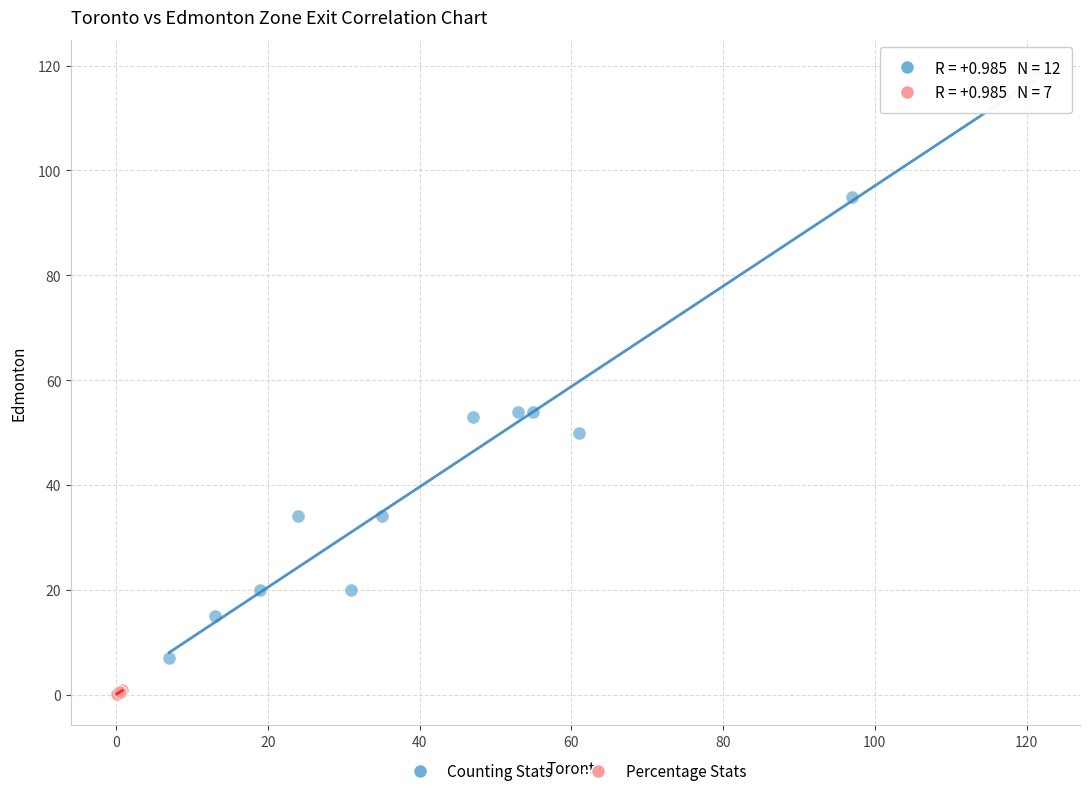

Which series has the largest Y range (max minus min)?

Counting Stats